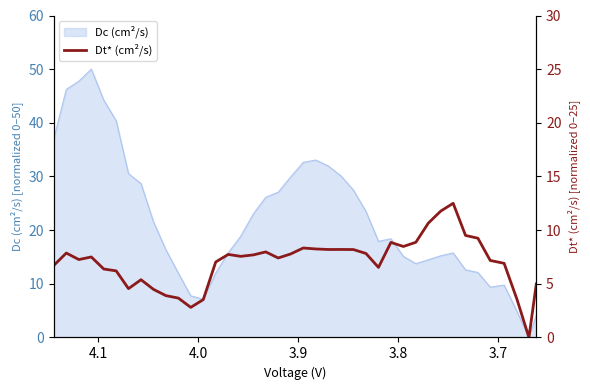

How many lines are shown in the chart?

1